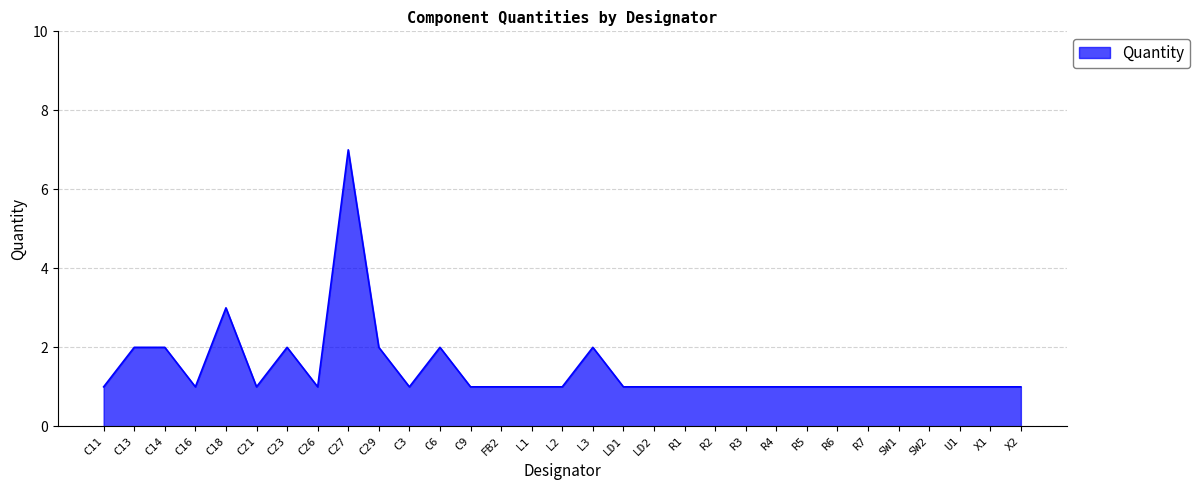

The chart shows a value of 2 at C3. True or false?

False